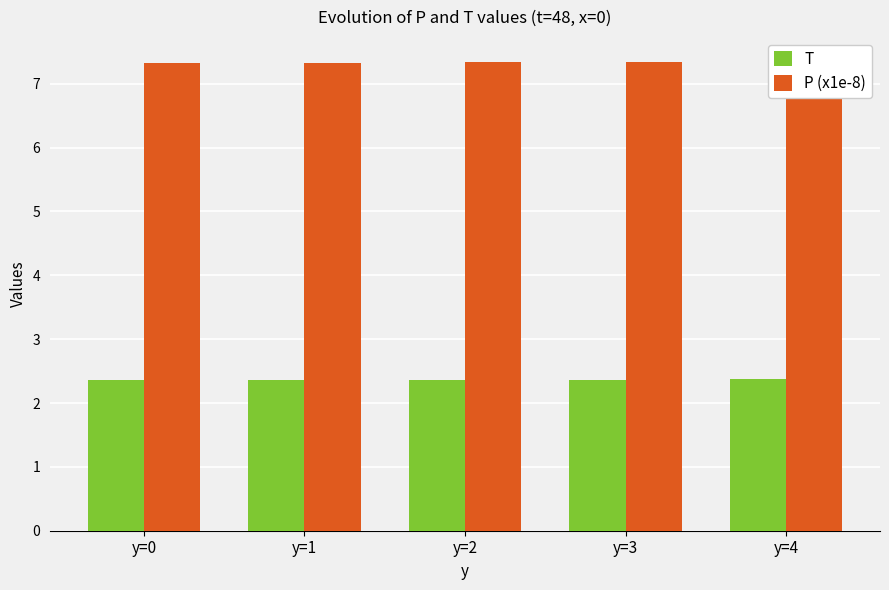

Is it true that P (x1e-8) equals 3.5 at y=0?

False